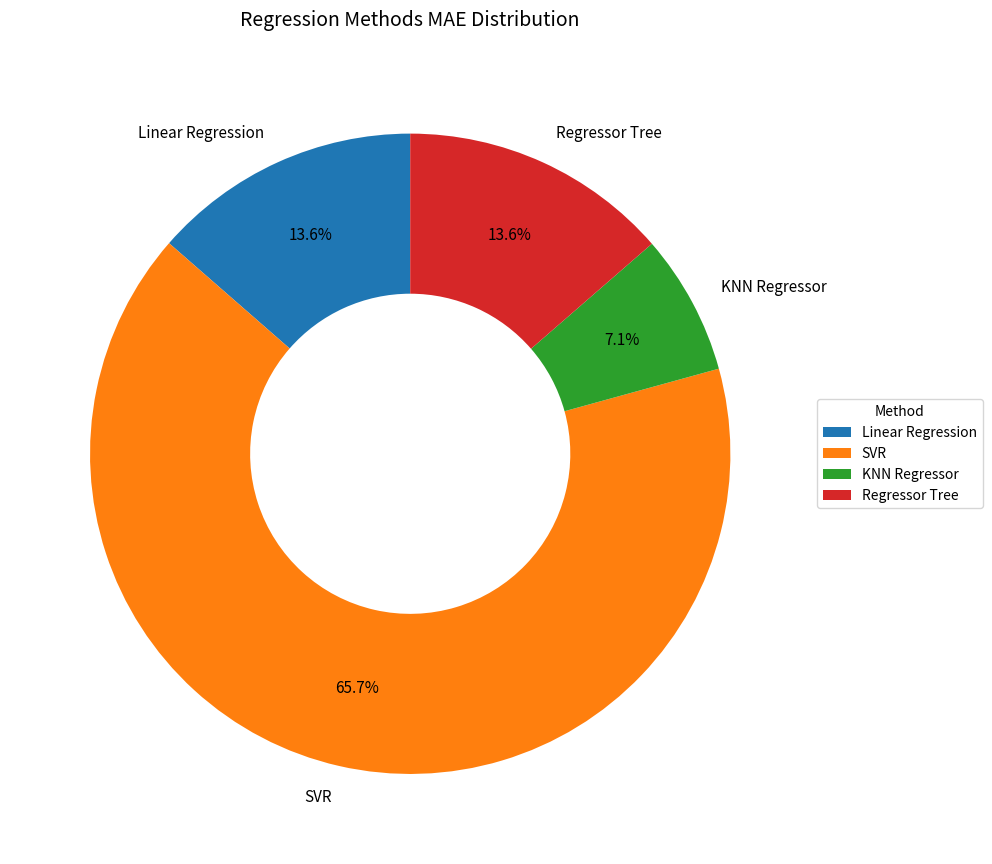

Which has a higher value, SVR or KNN Regressor?

SVR